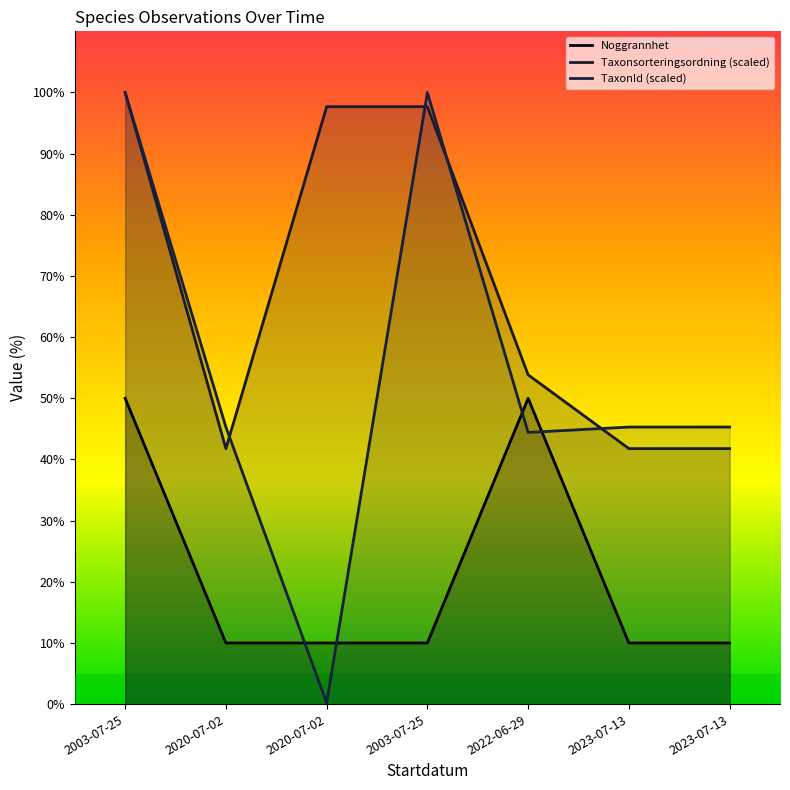

At which category does the chart reach its minimum across all series?

2020-07-02